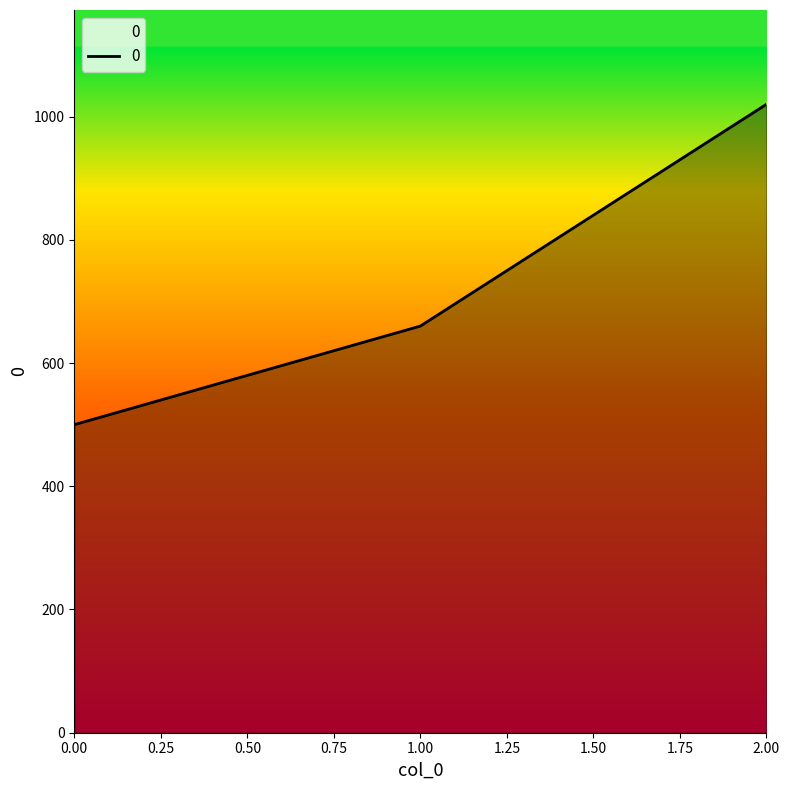

Rank the categories by value from lowest to highest.

0.00, 1.00, 2.00